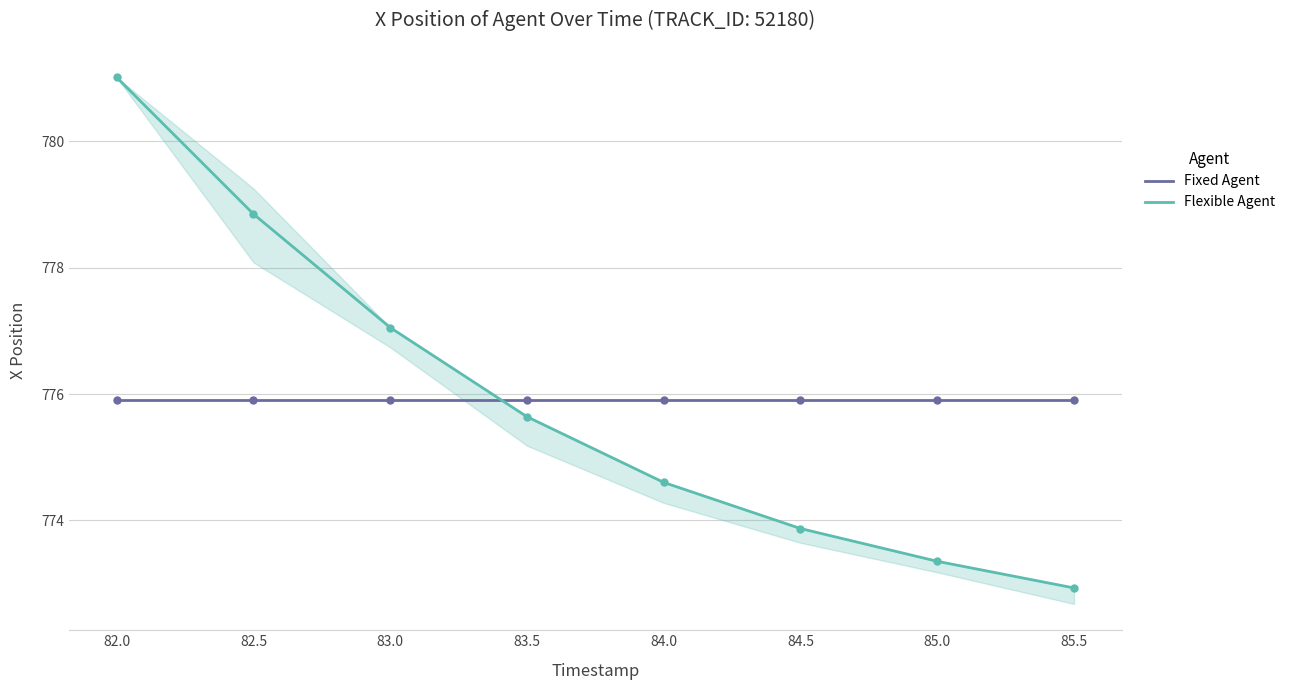

What is the sum of the Fixed Agent values at 85.0 and 82.5?

1551.8